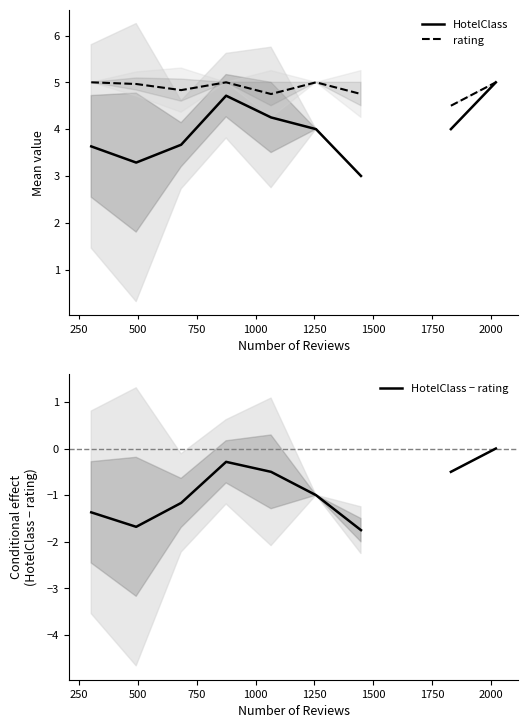

Does the chart display data point markers on the line(s)?

No